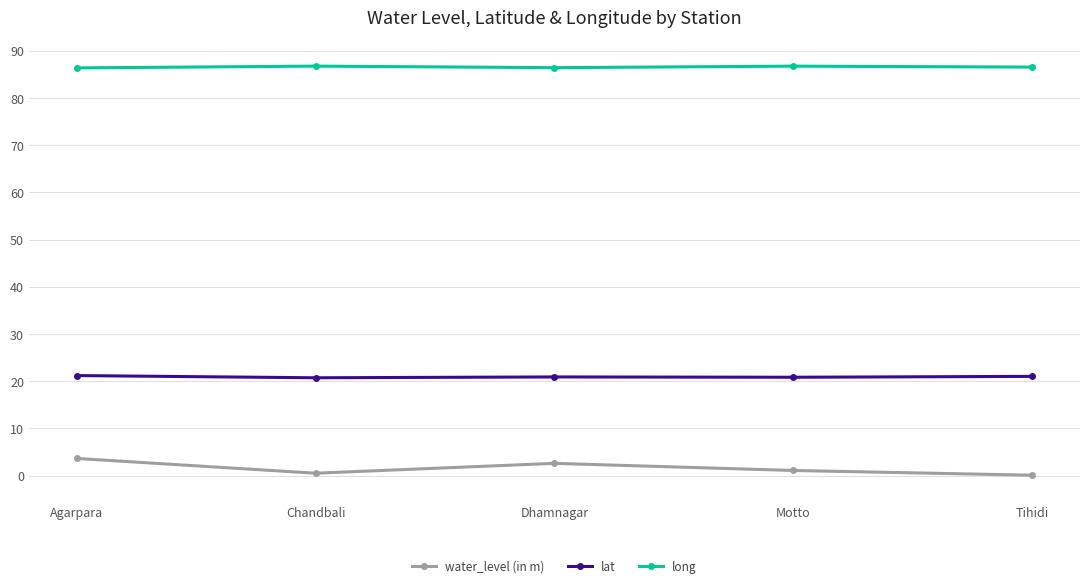

What is the average value of the long series?

86.6